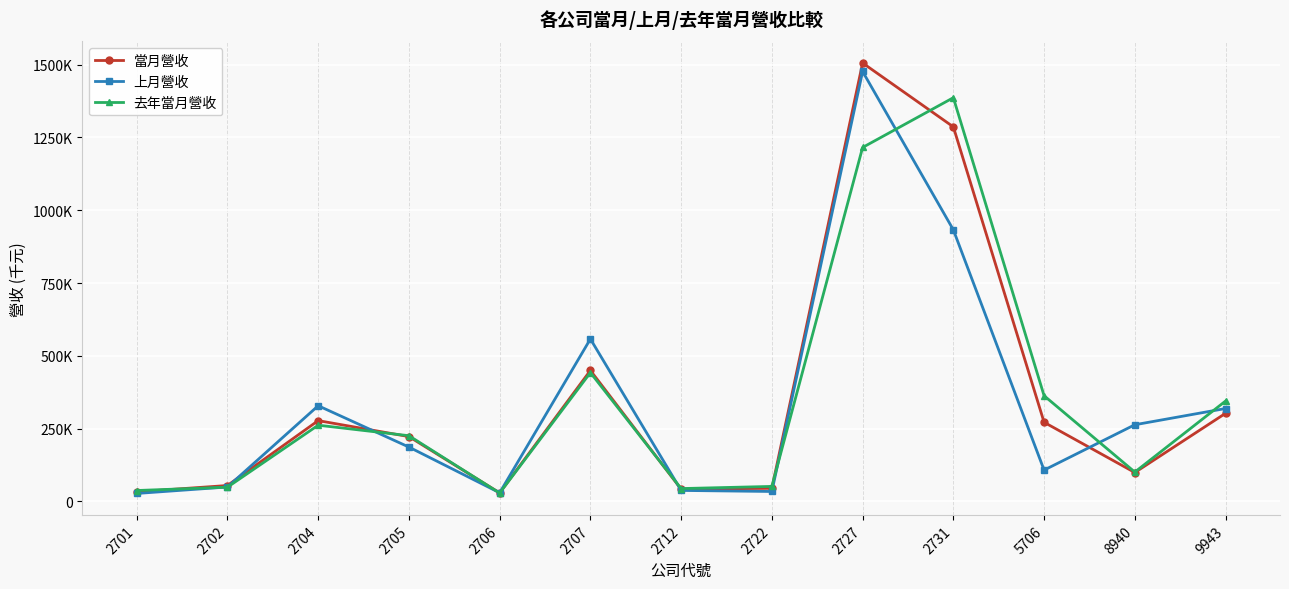

Which has a higher value, 2731 or 9943?

2731